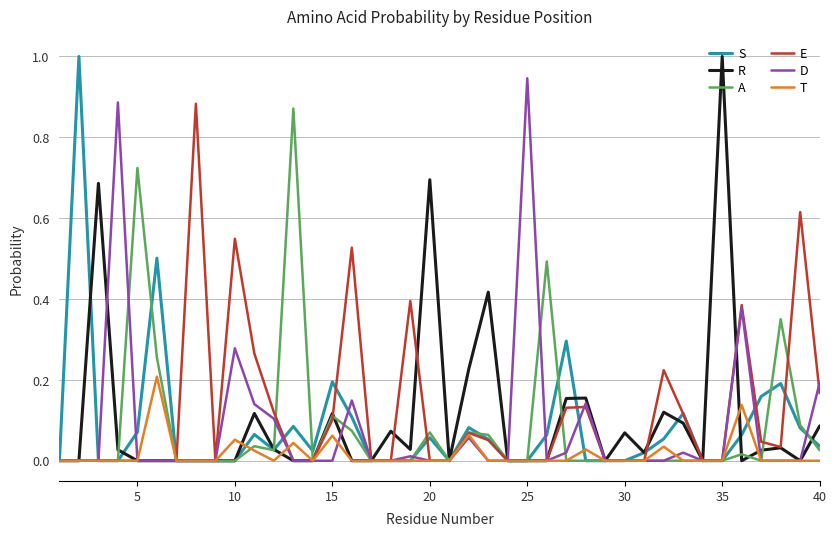

Reading left to right, transcribe all the data shown in this chart.

S: 0.0	1.0	0.0	0.0	0.1	0.5	0.0	0.0	0.0	0.0	0.1	0.0	0.1	0.0	0.2	0.1	0.0	0.0	0.0	0.1	0.0	0.1	0.1	0.0	0.0	0.1	0.3	0.0	0.0	0.0	0.0	0.1	0.1	0.0	0.0	0.1	0.2	0.2	0.1	0.0
R: 0.0	0.0	0.7	0.0	0.0	0.0	0.0	0.0	0.0	0.0	0.1	0.0	0.0	0.0	0.1	0.0	0.0	0.1	0.0	0.7	0.0	0.2	0.4	0.0	0.0	0.0	0.2	0.2	0.0	0.1	0.0	0.1	0.1	0.0	1.0	0.0	0.0	0.0	0.0	0.1
A: 0.0	0.0	0.0	0.0	0.7	0.3	0.0	0.0	0.0	0.0	0.0	0.0	0.9	0.0	0.1	0.1	0.0	0.0	0.0	0.1	0.0	0.1	0.1	0.0	0.0	0.5	0.0	0.0	0.0	0.0	0.0	0.0	0.0	0.0	0.0	0.0	0.0	0.3	0.1	0.0
E: 0.0	0.0	0.0	0.0	0.0	0.0	0.0	0.9	0.0	0.5	0.3	0.1	0.0	0.0	0.1	0.5	0.0	0.0	0.4	0.0	0.0	0.1	0.1	0.0	0.0	0.0	0.1	0.1	0.0	0.0	0.0	0.2	0.1	0.0	0.0	0.4	0.0	0.0	0.6	0.2
D: 0.0	0.0	0.0	0.9	0.0	0.0	0.0	0.0	0.0	0.3	0.1	0.1	0.0	0.0	0.0	0.1	0.0	0.0	0.0	0.0	0.0	0.1	0.0	0.0	0.9	0.0	0.0	0.1	0.0	0.0	0.0	0.0	0.0	0.0	0.0	0.4	0.0	0.0	0.0	0.2
T: 0.0	0.0	0.0	0.0	0.0	0.2	0.0	0.0	0.0	0.1	0.0	0.0	0.0	0.0	0.1	0.0	0.0	0.0	0.0	0.0	0.0	0.1	0.0	0.0	0.0	0.0	0.0	0.0	0.0	0.0	0.0	0.0	0.0	0.0	0.0	0.1	0.0	0.0	0.0	0.0